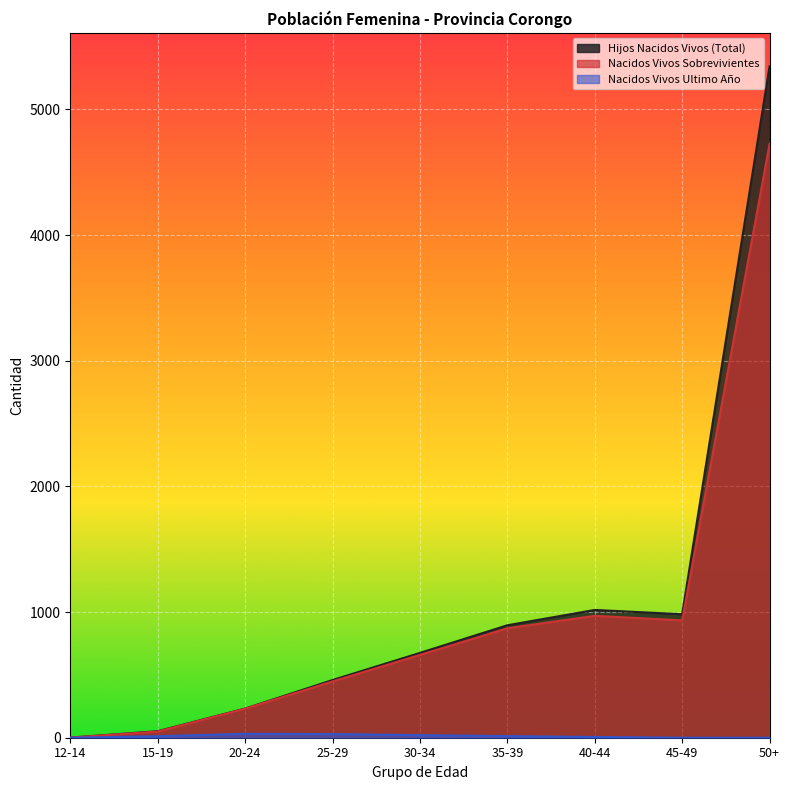

What is the sum of the Hijos Nacidos Vivos (Total) values at 20-24 and 45-49?

1215